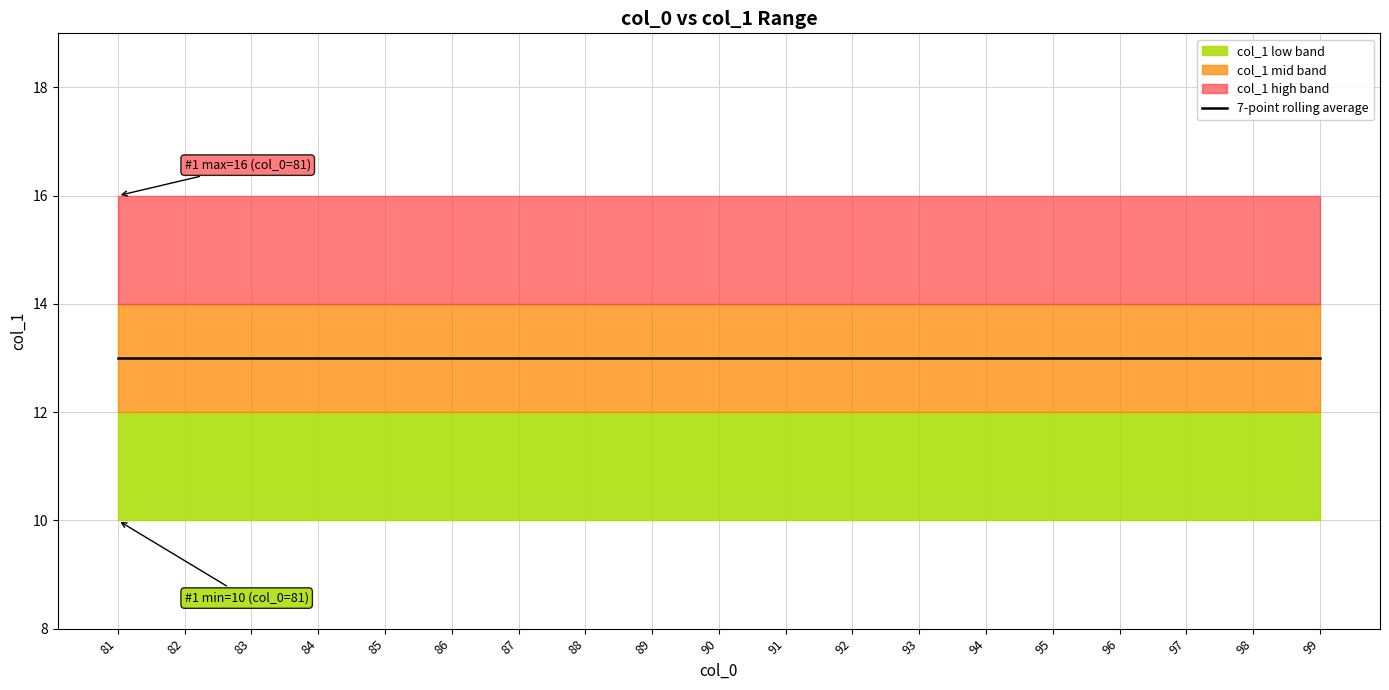

True or false: col_1_mean and col_1_max intersect in this chart.

False